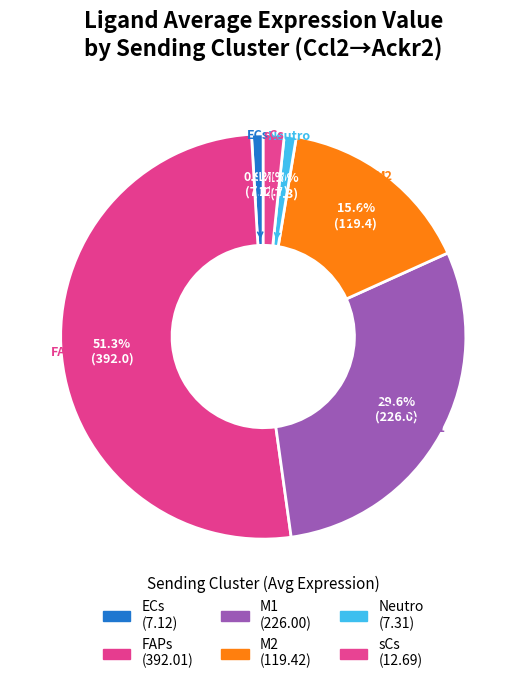

Count the number of slices in the pie.

6